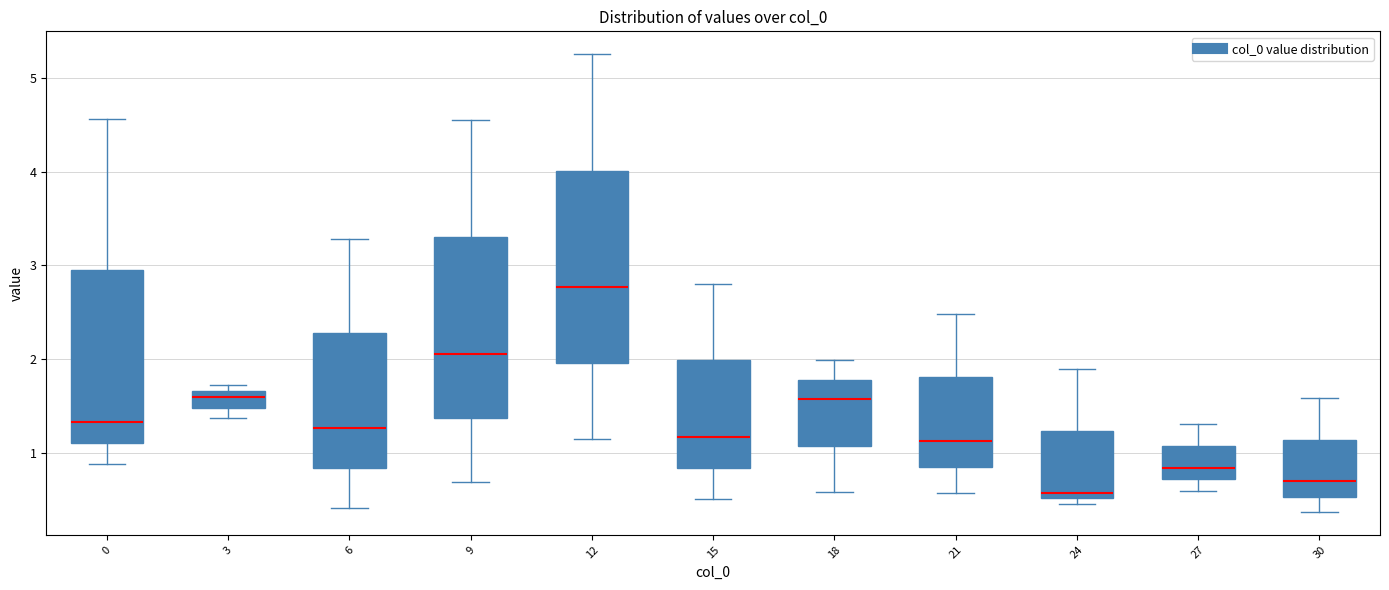

Which box is the tallest, from its lower edge to its upper edge?

12